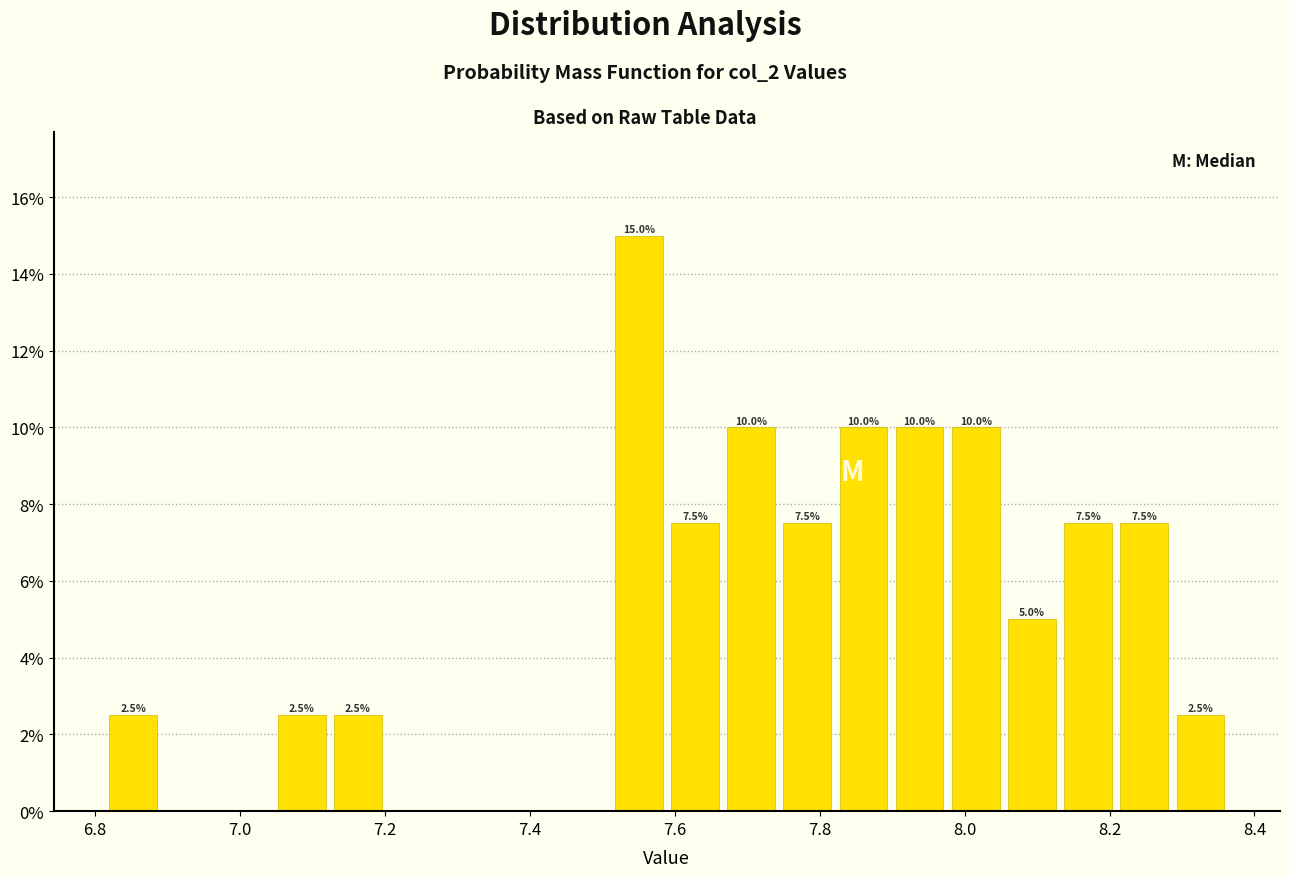

Read against the x-axis, roughly where is the centre of the tallest bar?

7.56